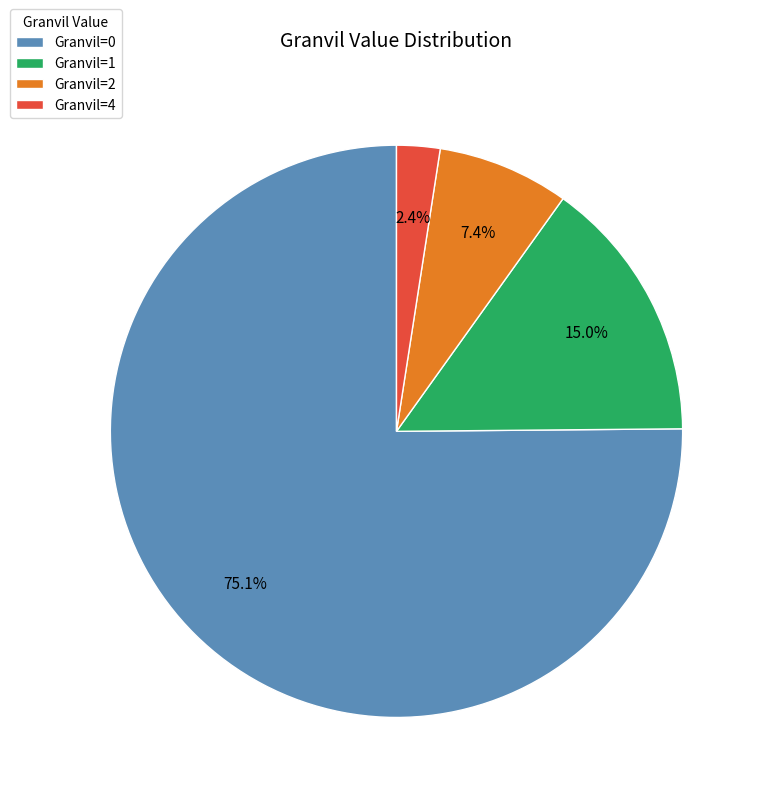

What is the majority slice?

Granvil=0